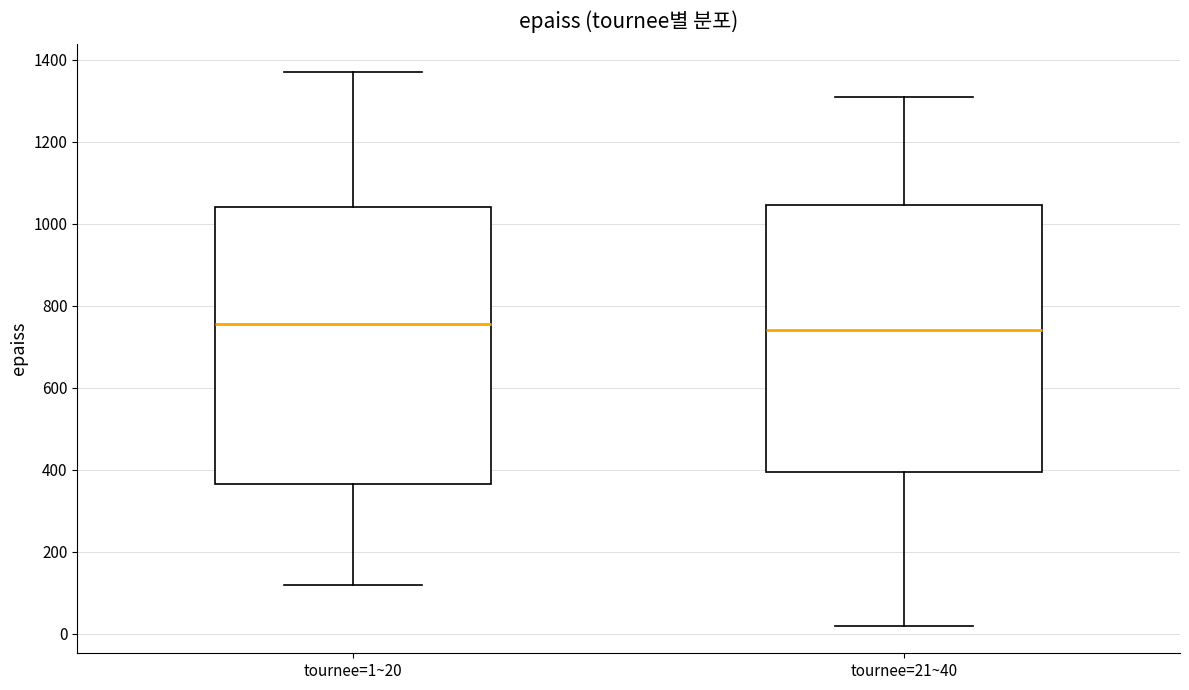

Comparing the boxes themselves (not the whiskers), which one is the tallest?

tournee=1~20